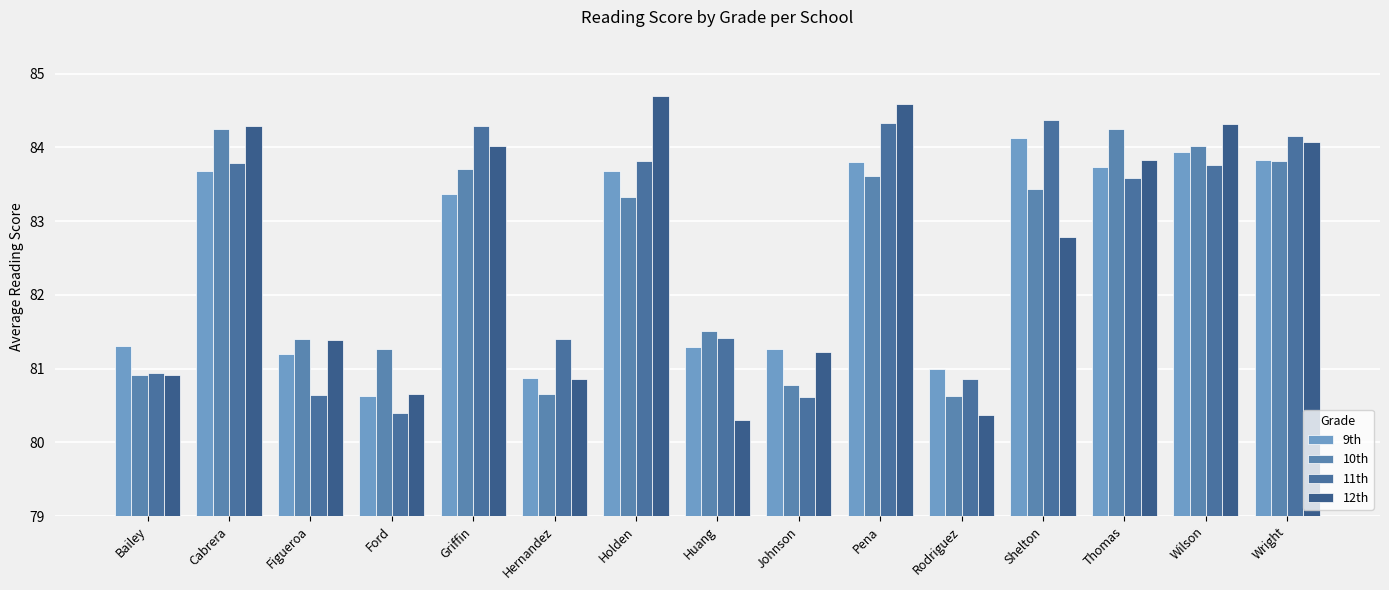

How many bars are there in each group?

4